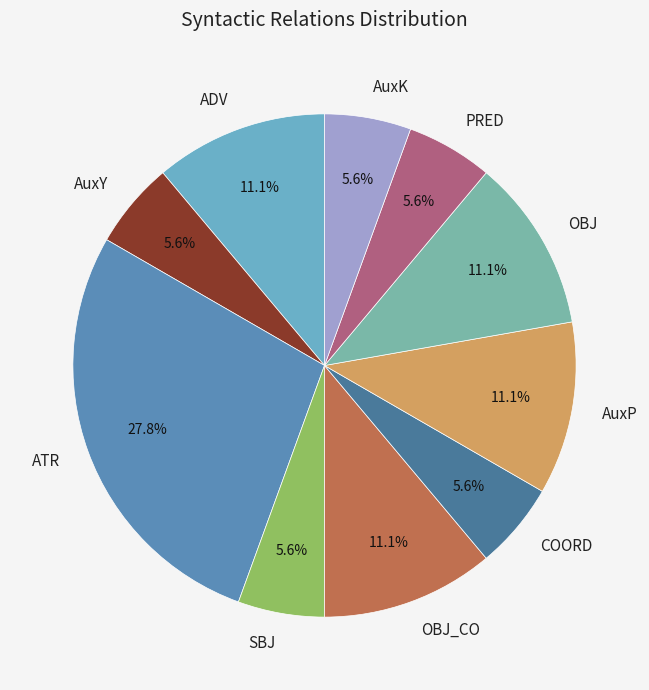

Does COORD represent more than half of the total?

No